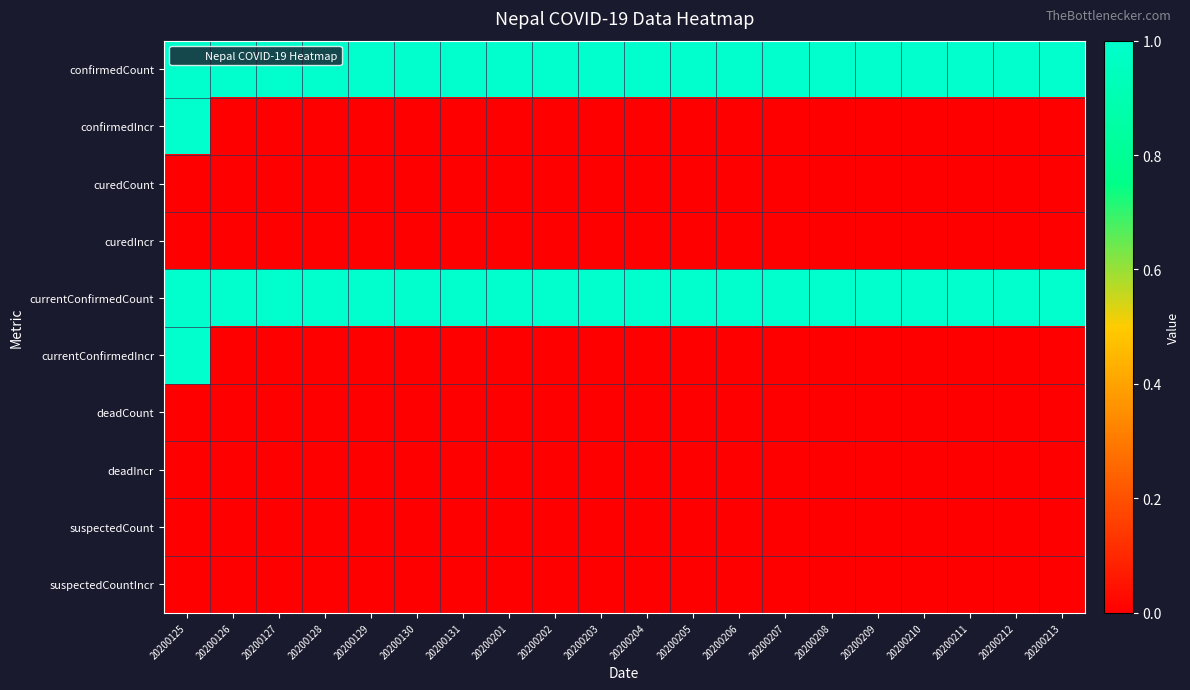

Reading right to left, what are all the values shown in this chart?

confirmedCount: 20200213=1	20200212=1	20200211=1	20200210=1	20200209=1	20200208=1	20200207=1	20200206=1	20200205=1	20200204=1	20200203=1	20200202=1	20200201=1	20200131=1	20200130=1	20200129=1	20200128=1	20200127=1	20200126=1	20200125=1
confirmedIncr: 20200213=0	20200212=0	20200211=0	20200210=0	20200209=0	20200208=0	20200207=0	20200206=0	20200205=0	20200204=0	20200203=0	20200202=0	20200201=0	20200131=0	20200130=0	20200129=0	20200128=0	20200127=0	20200126=0	20200125=1
curedCount: 20200213=0	20200212=0	20200211=0	20200210=0	20200209=0	20200208=0	20200207=0	20200206=0	20200205=0	20200204=0	20200203=0	20200202=0	20200201=0	20200131=0	20200130=0	20200129=0	20200128=0	20200127=0	20200126=0	20200125=0
curedIncr: 20200213=0	20200212=0	20200211=0	20200210=0	20200209=0	20200208=0	20200207=0	20200206=0	20200205=0	20200204=0	20200203=0	20200202=0	20200201=0	20200131=0	20200130=0	20200129=0	20200128=0	20200127=0	20200126=0	20200125=0
currentConfirmedCount: 20200213=1	20200212=1	20200211=1	20200210=1	20200209=1	20200208=1	20200207=1	20200206=1	20200205=1	20200204=1	20200203=1	20200202=1	20200201=1	20200131=1	20200130=1	20200129=1	20200128=1	20200127=1	20200126=1	20200125=1
currentConfirmedIncr: 20200213=0	20200212=0	20200211=0	20200210=0	20200209=0	20200208=0	20200207=0	20200206=0	20200205=0	20200204=0	20200203=0	20200202=0	20200201=0	20200131=0	20200130=0	20200129=0	20200128=0	20200127=0	20200126=0	20200125=1
deadCount: 20200213=0	20200212=0	20200211=0	20200210=0	20200209=0	20200208=0	20200207=0	20200206=0	20200205=0	20200204=0	20200203=0	20200202=0	20200201=0	20200131=0	20200130=0	20200129=0	20200128=0	20200127=0	20200126=0	20200125=0
deadIncr: 20200213=0	20200212=0	20200211=0	20200210=0	20200209=0	20200208=0	20200207=0	20200206=0	20200205=0	20200204=0	20200203=0	20200202=0	20200201=0	20200131=0	20200130=0	20200129=0	20200128=0	20200127=0	20200126=0	20200125=0
suspectedCount: 20200213=0	20200212=0	20200211=0	20200210=0	20200209=0	20200208=0	20200207=0	20200206=0	20200205=0	20200204=0	20200203=0	20200202=0	20200201=0	20200131=0	20200130=0	20200129=0	20200128=0	20200127=0	20200126=0	20200125=0
suspectedCountIncr: 20200213=0	20200212=0	20200211=0	20200210=0	20200209=0	20200208=0	20200207=0	20200206=0	20200205=0	20200204=0	20200203=0	20200202=0	20200201=0	20200131=0	20200130=0	20200129=0	20200128=0	20200127=0	20200126=0	20200125=0